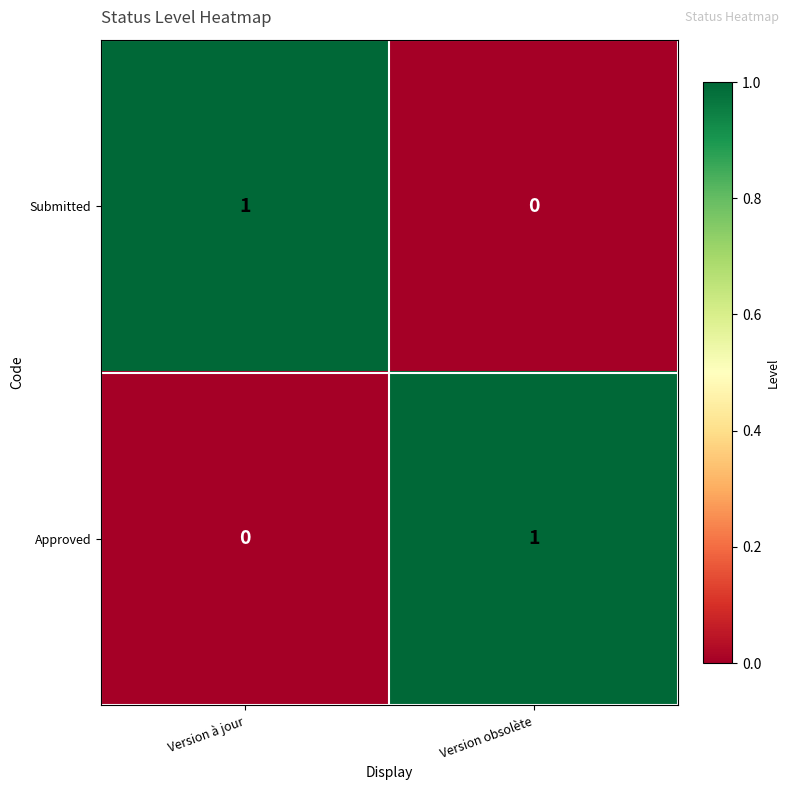

Reading left to right, transcribe all the data shown in this chart.

Submitted: Version à jour=1	Version obsolète=0
Approved: Version à jour=0	Version obsolète=1